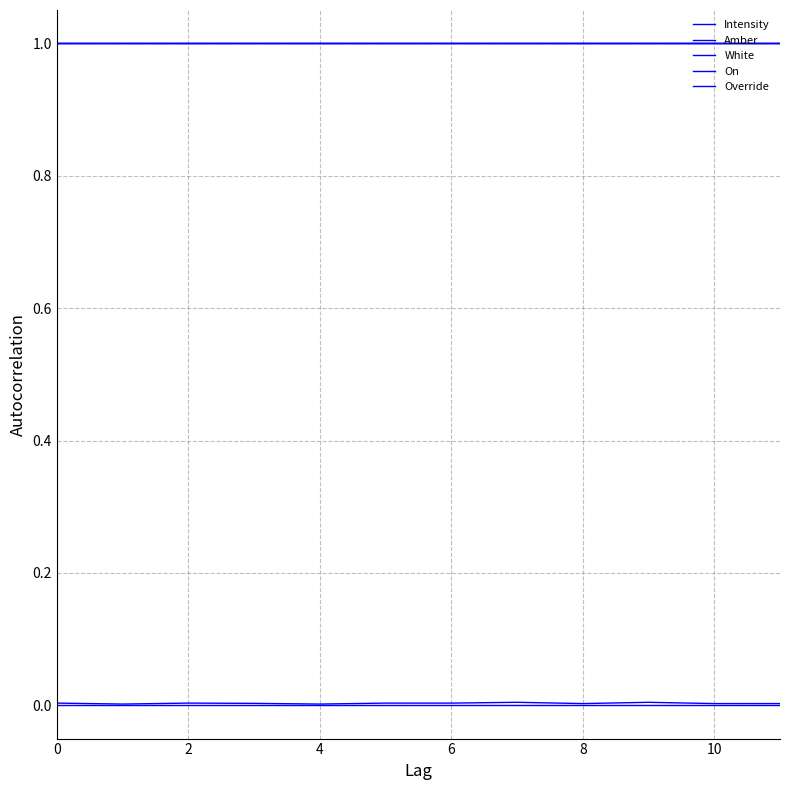

Does the chart display data point markers on the line(s)?

No